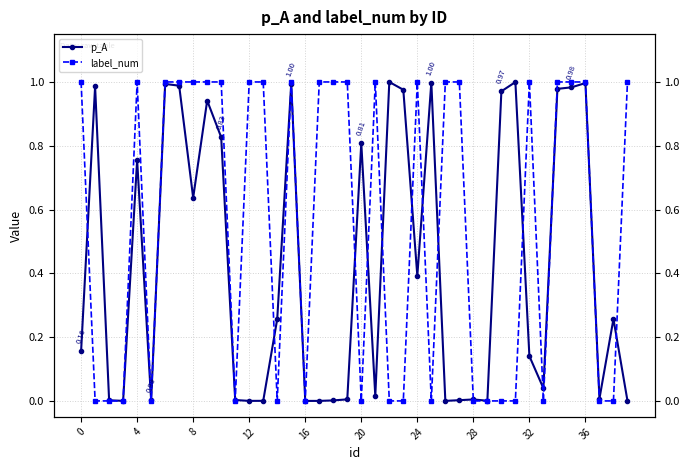

In p_A, how many points are lower than both neighbors (excluding endpoints)?

11